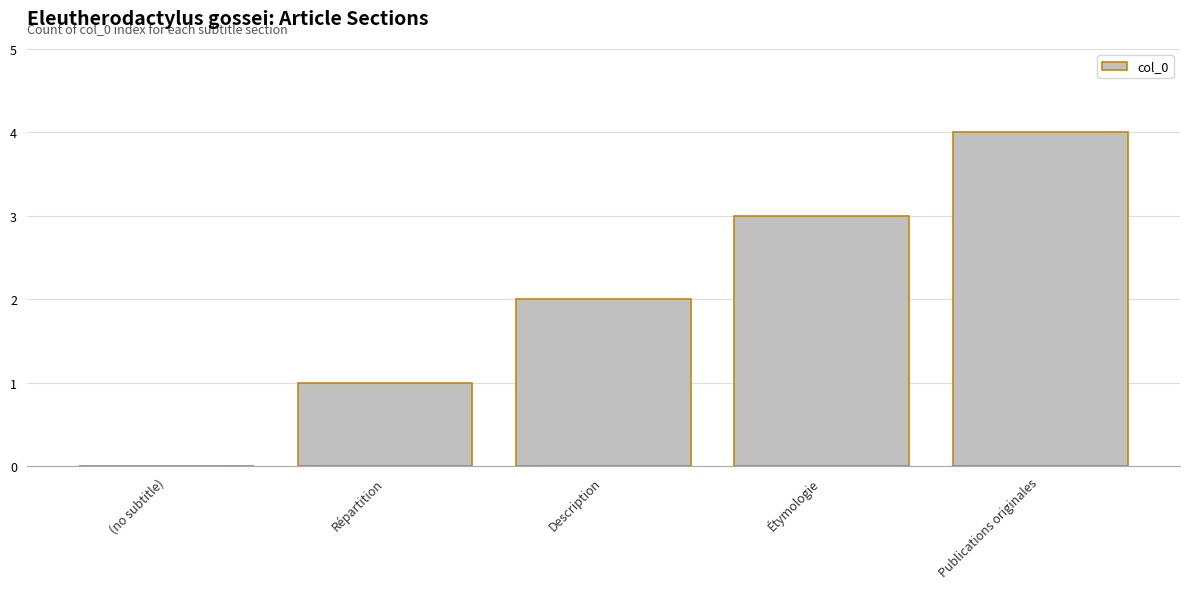

What is the sum of the values at (no subtitle) and Description?

2